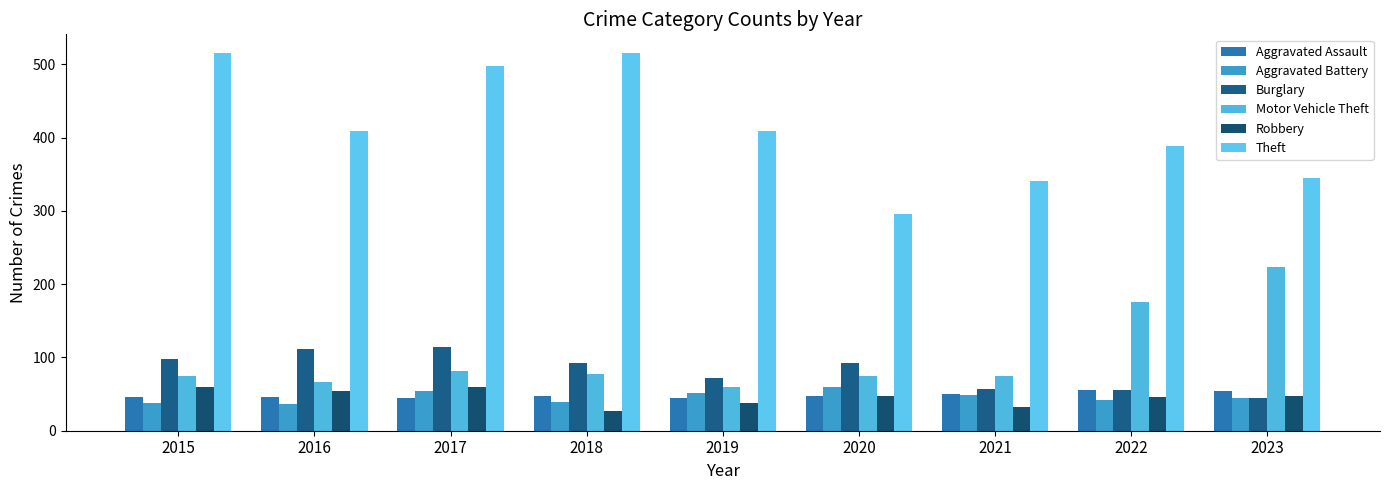

How many values in the Robbery series are below 48?

4